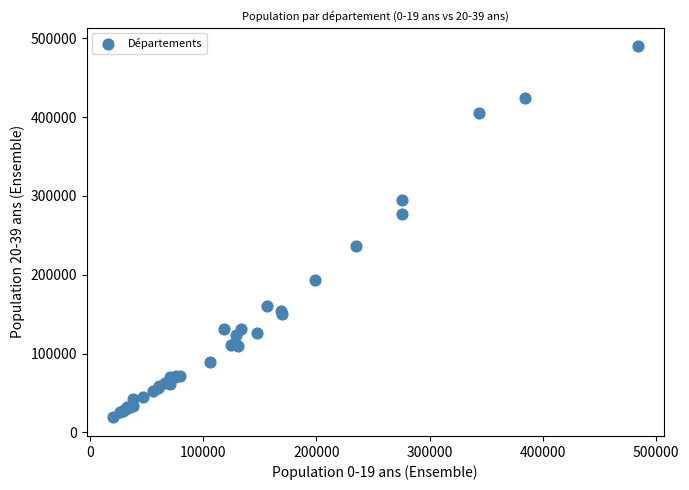

What Y value in the scatter plot is closest to 254467?

237106